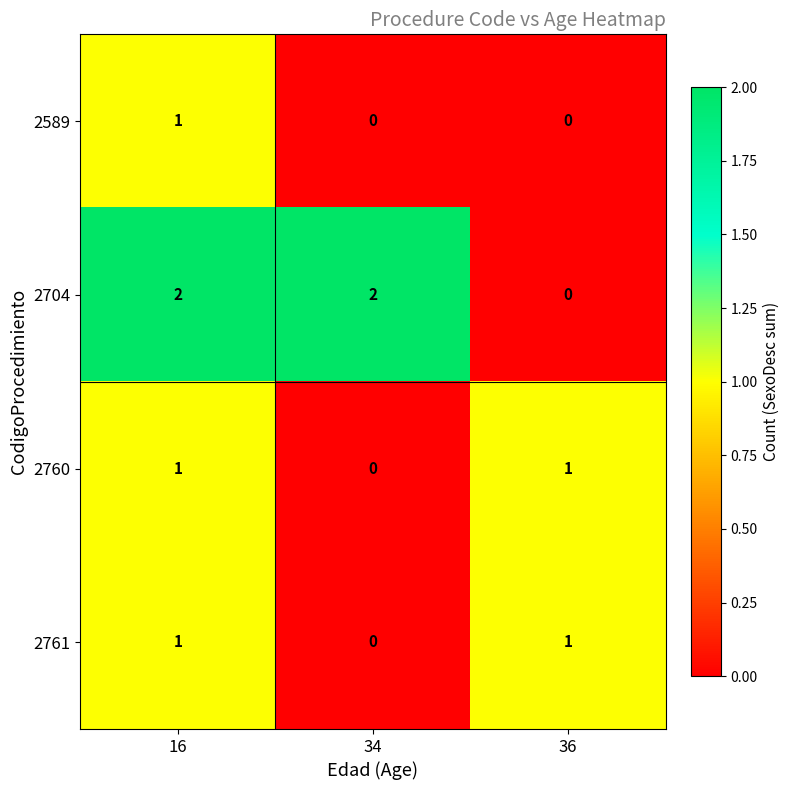

The 2589 series shows 1 at 36. True or false?

False